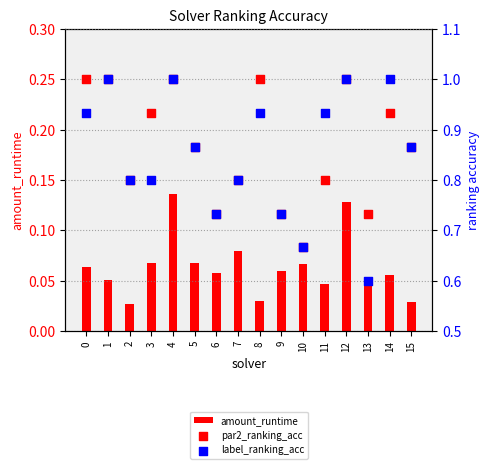

Which series contains the highest Y value?

par2_ranking_acc